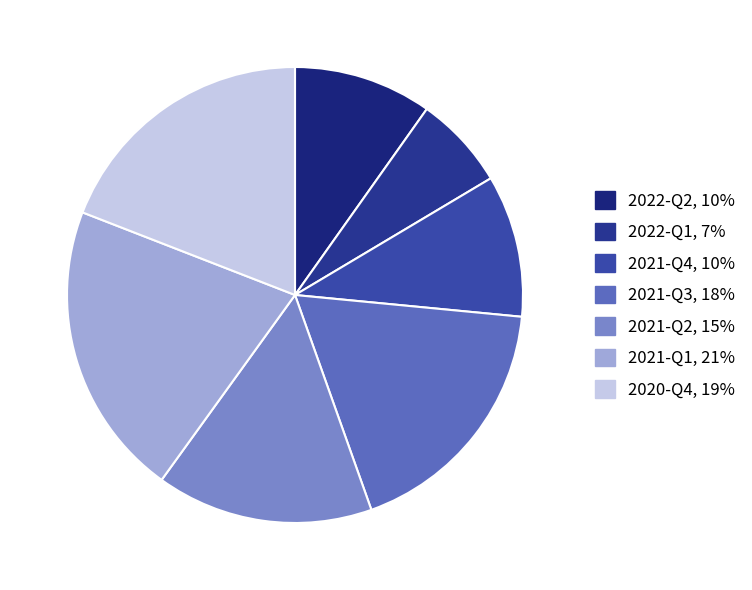

Do 2022-Q2 and 2021-Q2 together represent more than half of the pie?

No